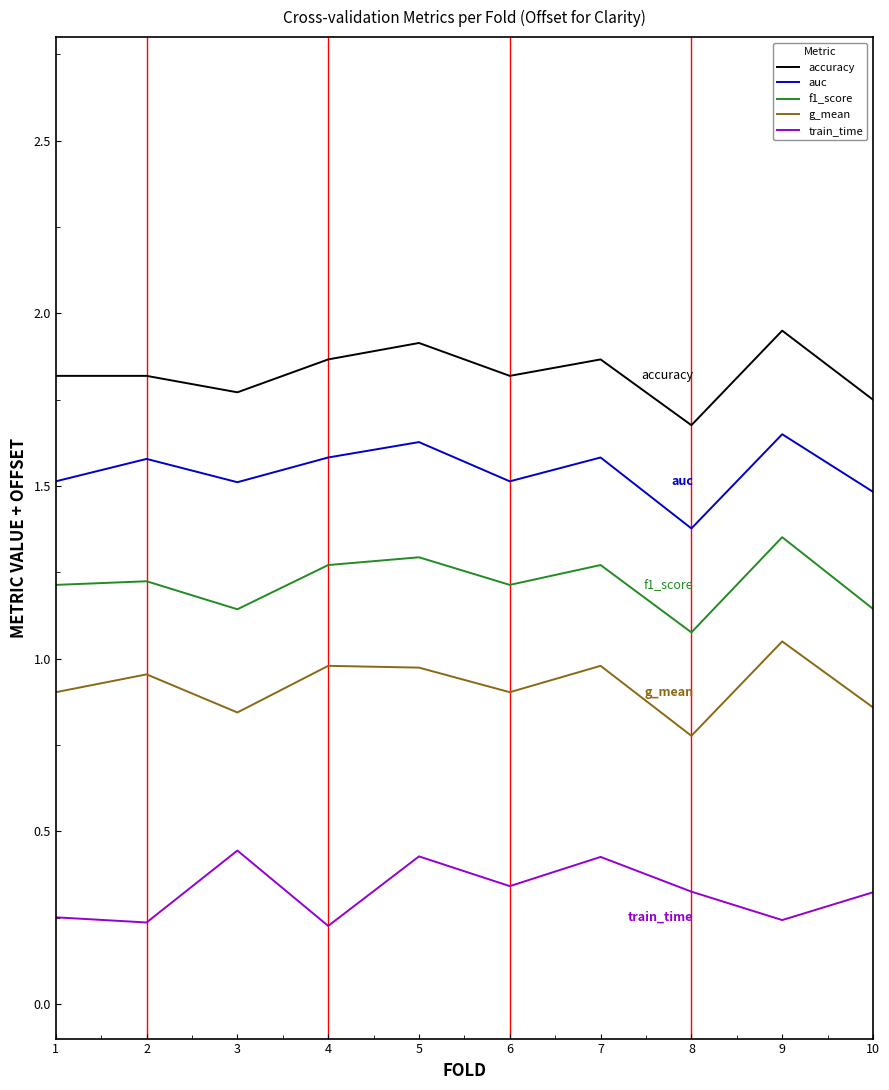

At which label does auc reach its minimum?

8